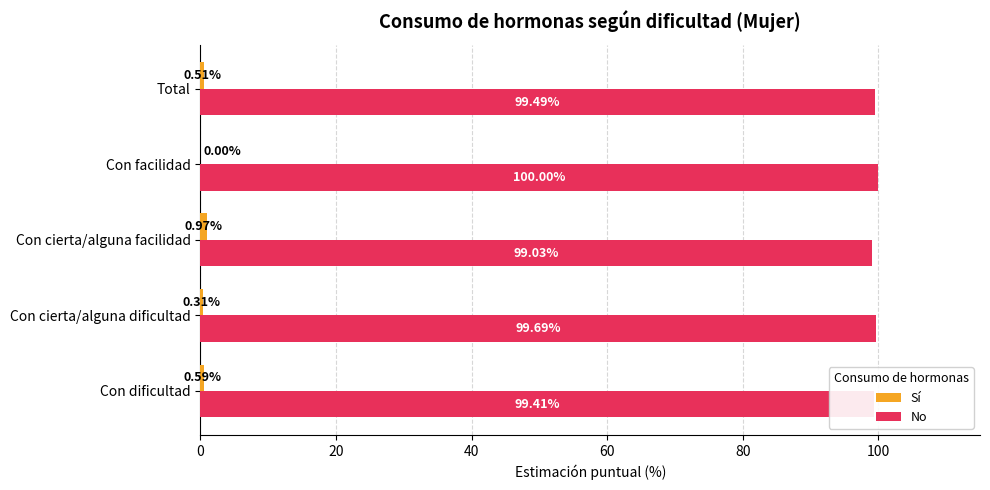

How many data points does each series have?

5